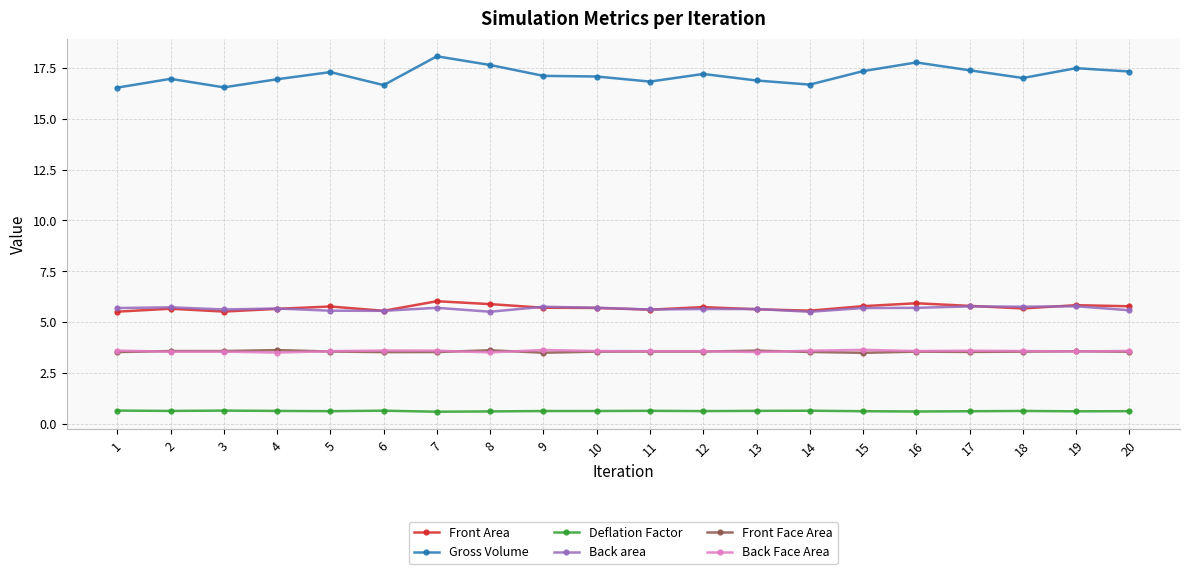

Between which two adjacent categories do Back Face Area and Front Face Area first intersect?

1 and 2